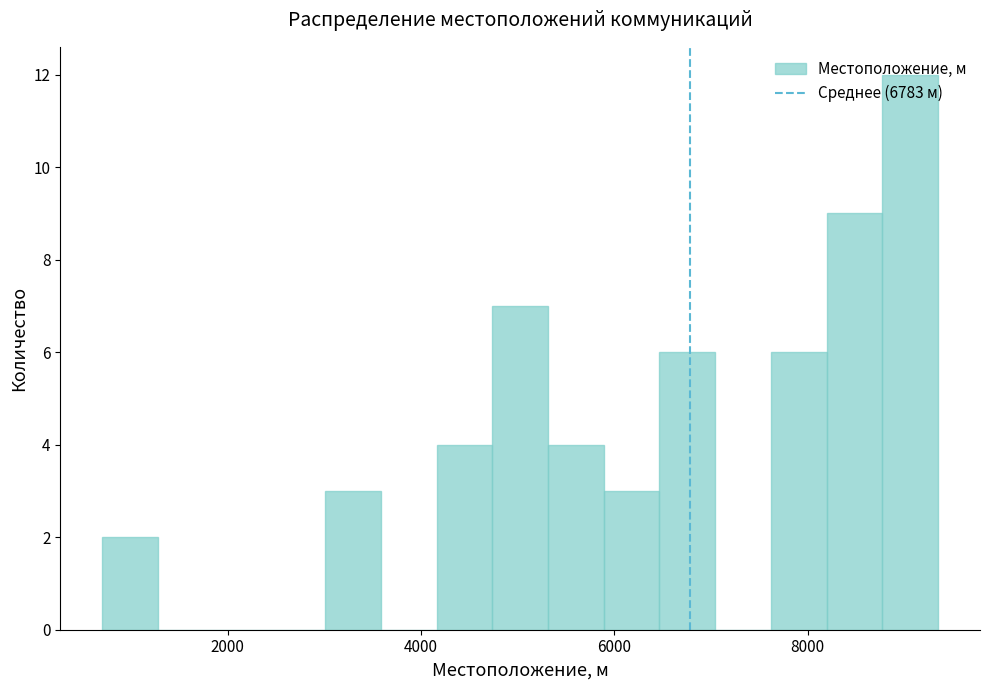

Read against the x-axis, roughly where is the centre of the tallest bar?

9000